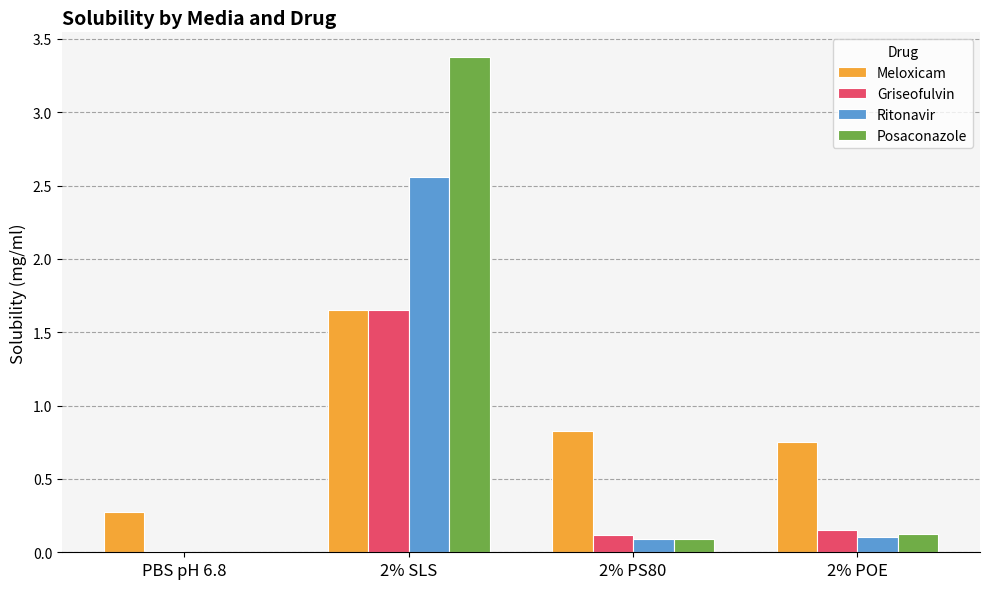

Are the bars horizontal?

No